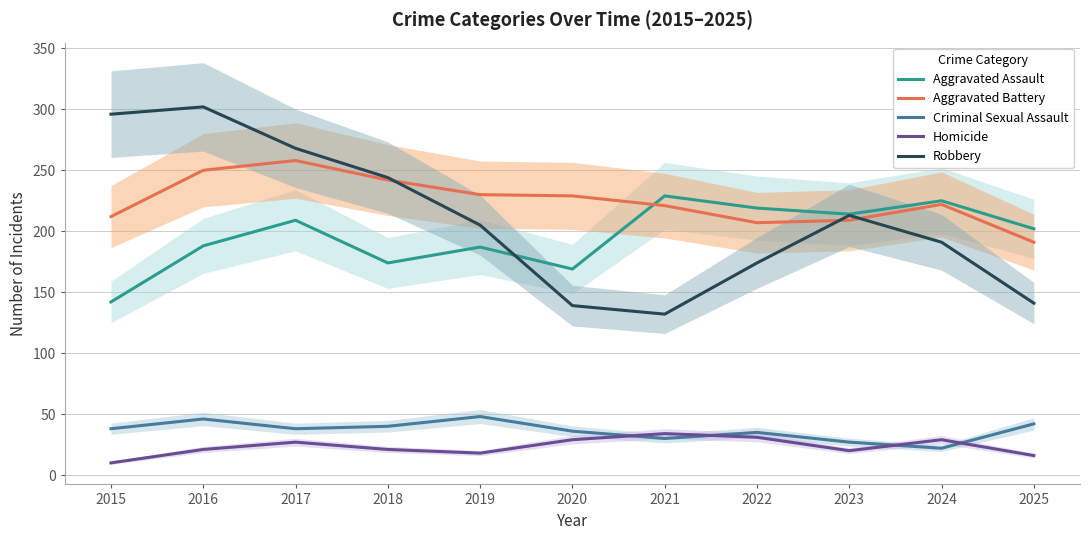

Which series has the widest spread of values?

Robbery